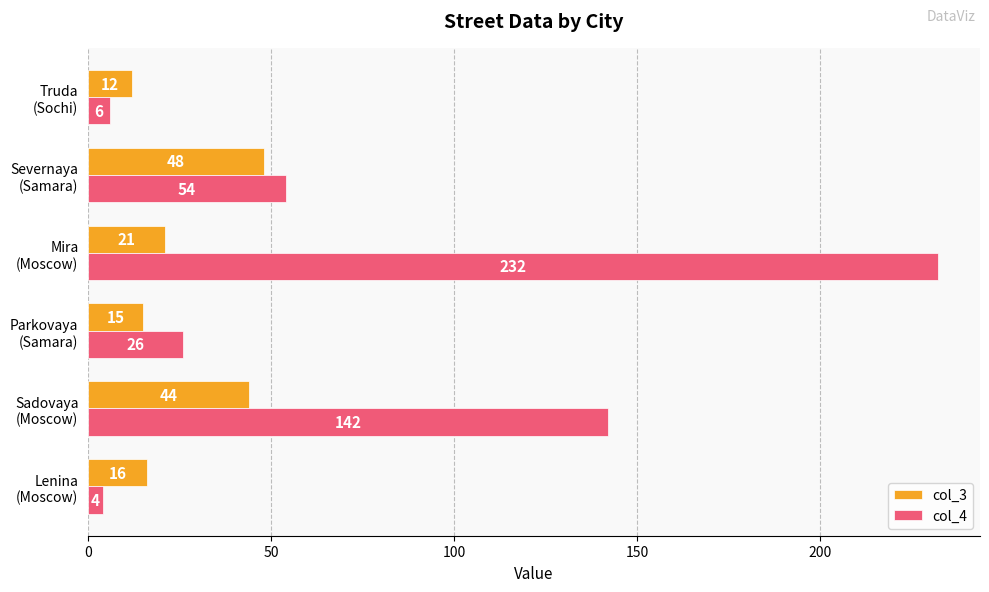

Which series has the largest range (max minus min)?

col_4